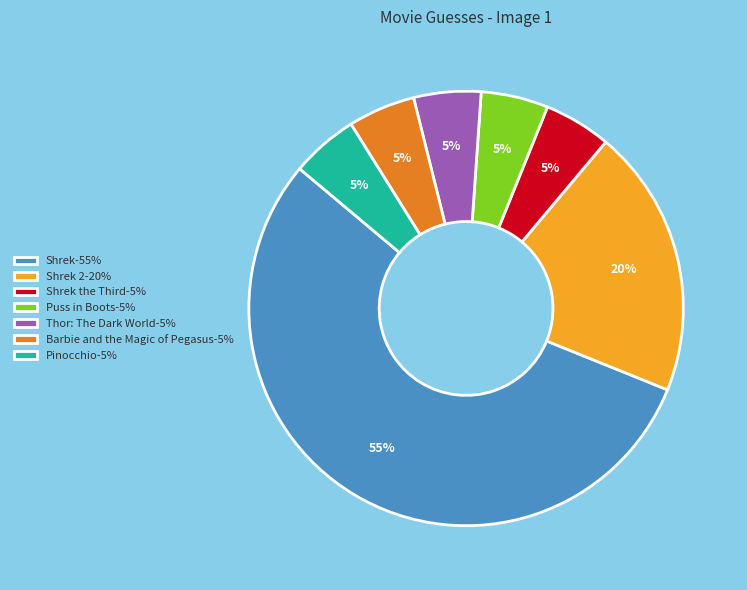

How many segments does this pie chart have?

7